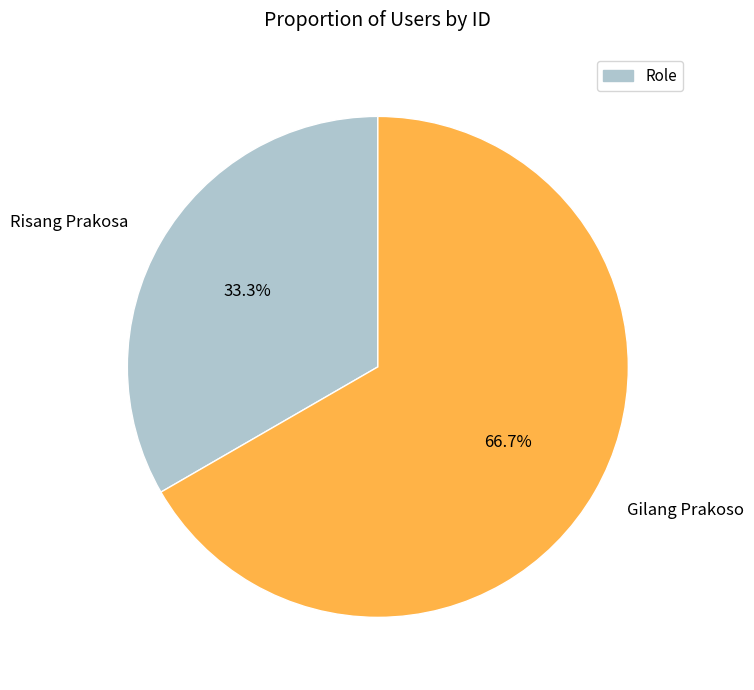

True or false: Gilang Prakoso accounts for 67% of the total.

True